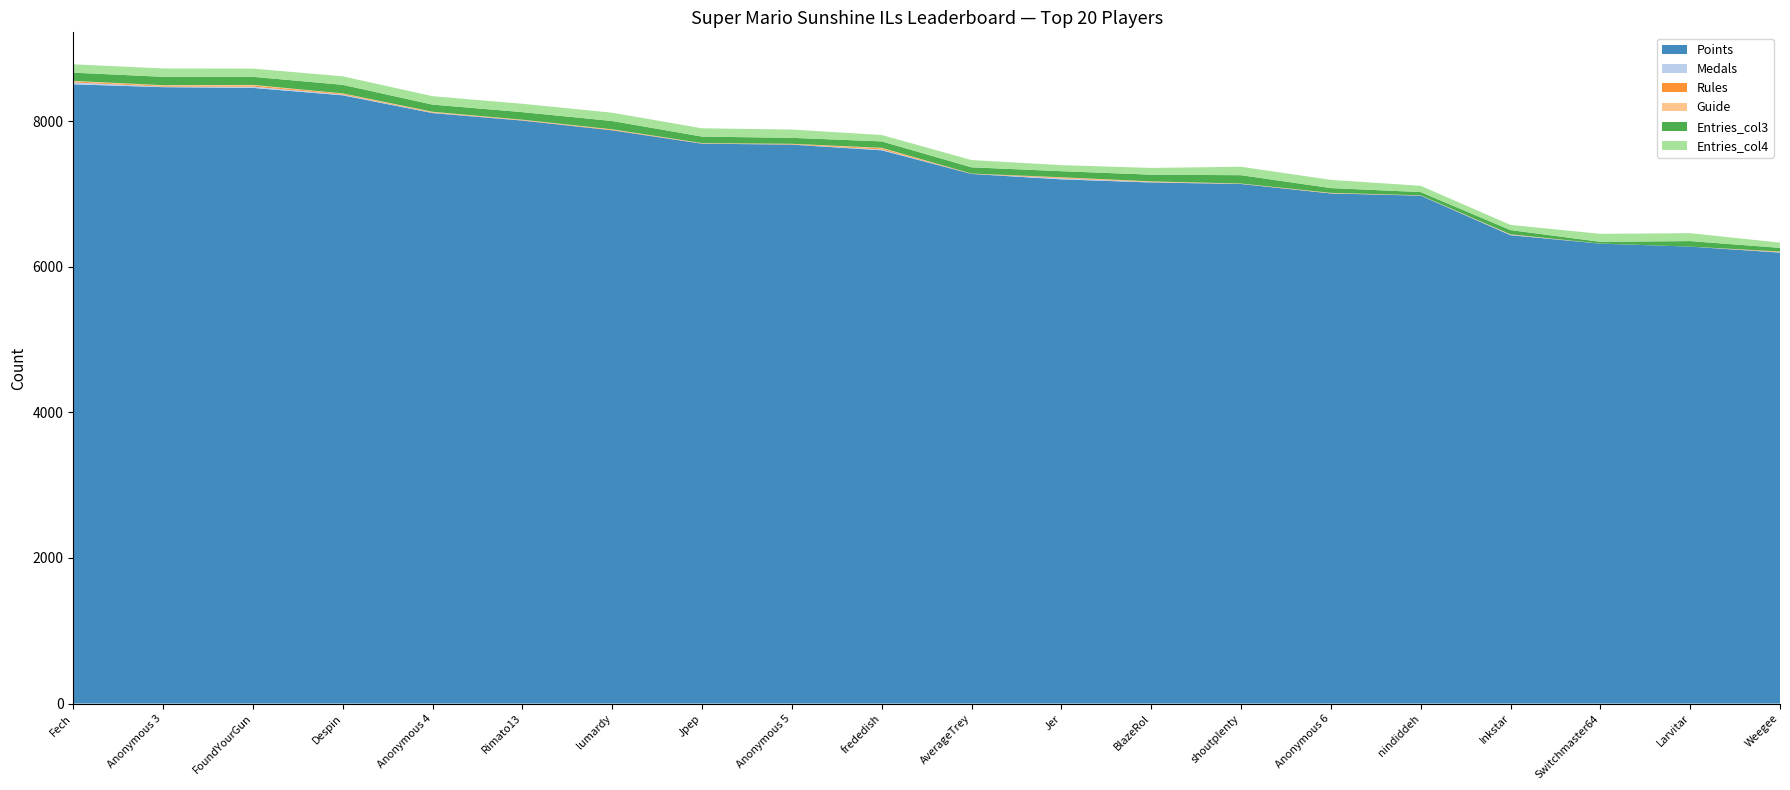

Reading right to left, transcribe all the data shown in this chart.

Points: Weegee=6193	Larvitar=6275	Switchmaster64=6316	Inkstar=6432	nindiddeh=6975	Anonymous 6=7005	shoutplenty=7135	BlazeRol=7156	Jer=7199	AverageTrey=7273	frededish=7598	Anonymous 5=7676	Jpep=7689	lumardy=7872	Rimato13=8006	Anonymous 4=8109	Despin=8353	FoundYourGun=8455	Anonymous 3=8465	Fech=8504
Medals: Weegee=6	Larvitar=0	Switchmaster64=0	Inkstar=6	nindiddeh=2	Anonymous 6=0	shoutplenty=1	BlazeRol=4	Jer=15	AverageTrey=1	frededish=12	Anonymous 5=2	Jpep=2	lumardy=1	Rimato13=2	Anonymous 4=5	Despin=11	FoundYourGun=18	Anonymous 3=8	Fech=27
Rules: Weegee=6	Larvitar=0	Switchmaster64=1	Inkstar=3	nindiddeh=2	Anonymous 6=2	shoutplenty=2	BlazeRol=4	Jer=9	AverageTrey=3	frededish=14	Anonymous 5=6	Jpep=3	lumardy=7	Rimato13=5	Anonymous 4=6	Despin=11	FoundYourGun=15	Anonymous 3=11	Fech=13
Guide: Weegee=3	Larvitar=0	Switchmaster64=0	Inkstar=3	nindiddeh=1	Anonymous 6=6	shoutplenty=3	BlazeRol=7	Jer=5	AverageTrey=1	frededish=8	Anonymous 5=3	Jpep=3	lumardy=6	Rimato13=5	Anonymous 4=7	Despin=5	FoundYourGun=8	Anonymous 3=8	Fech=7
Entries_col3: Weegee=50	Larvitar=76	Switchmaster64=24	Inkstar=58	nindiddeh=44	Anonymous 6=66	shoutplenty=115	BlazeRol=92	Jer=83	AverageTrey=86	frededish=88	Anonymous 5=82	Jpep=89	lumardy=114	Rimato13=104	Anonymous 4=98	Despin=117	FoundYourGun=111	Anonymous 3=115	Fech=113
Entries_col4: Weegee=72	Larvitar=109	Switchmaster64=110	Inkstar=71	nindiddeh=86	Anonymous 6=113	shoutplenty=116	BlazeRol=93	Jer=83	AverageTrey=100	frededish=88	Anonymous 5=114	Jpep=114	lumardy=114	Rimato13=115	Anonymous 4=116	Despin=117	FoundYourGun=113	Anonymous 3=115	Fech=115